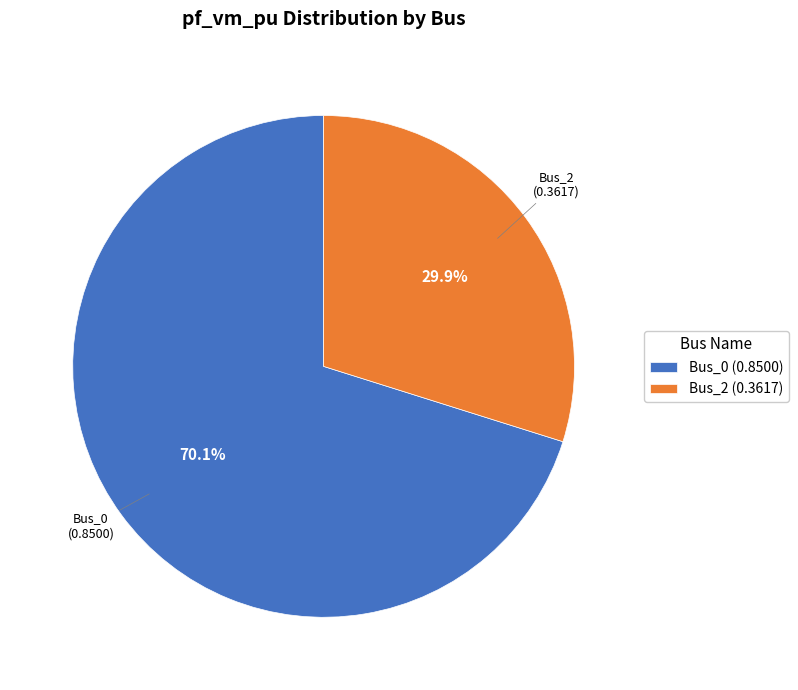

Count the number of slices in the pie.

2